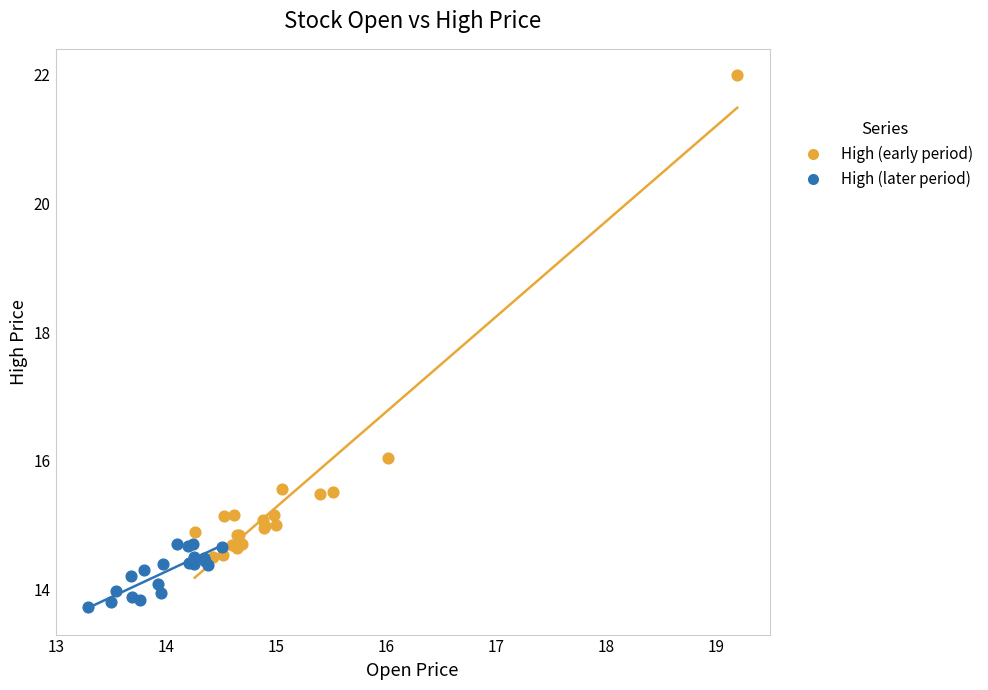

Which series reaches the maximum Y coordinate?

High (early period)